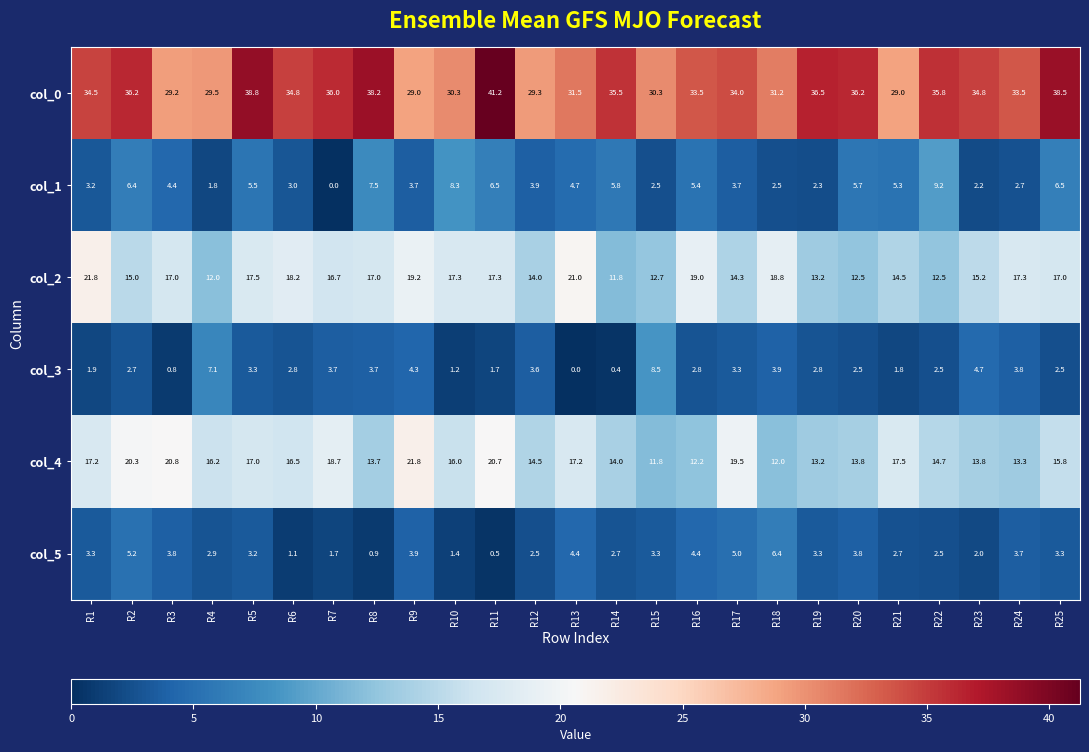

Which series has the widest spread of values?

col_0